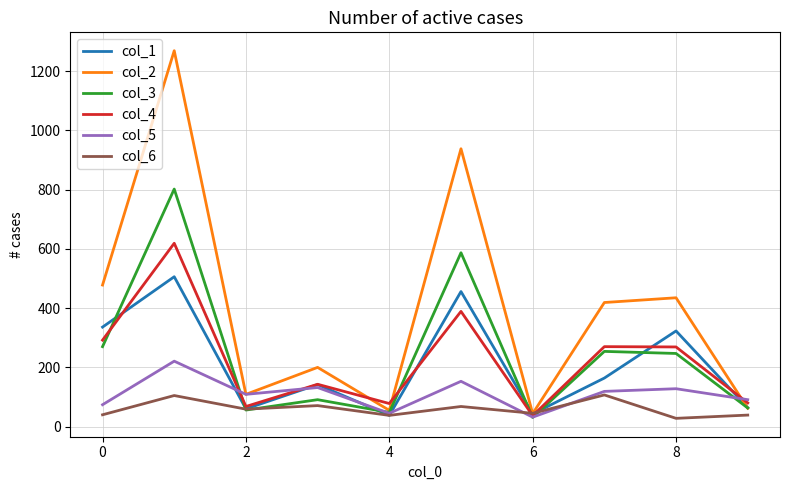

What is the smallest value displayed?

28